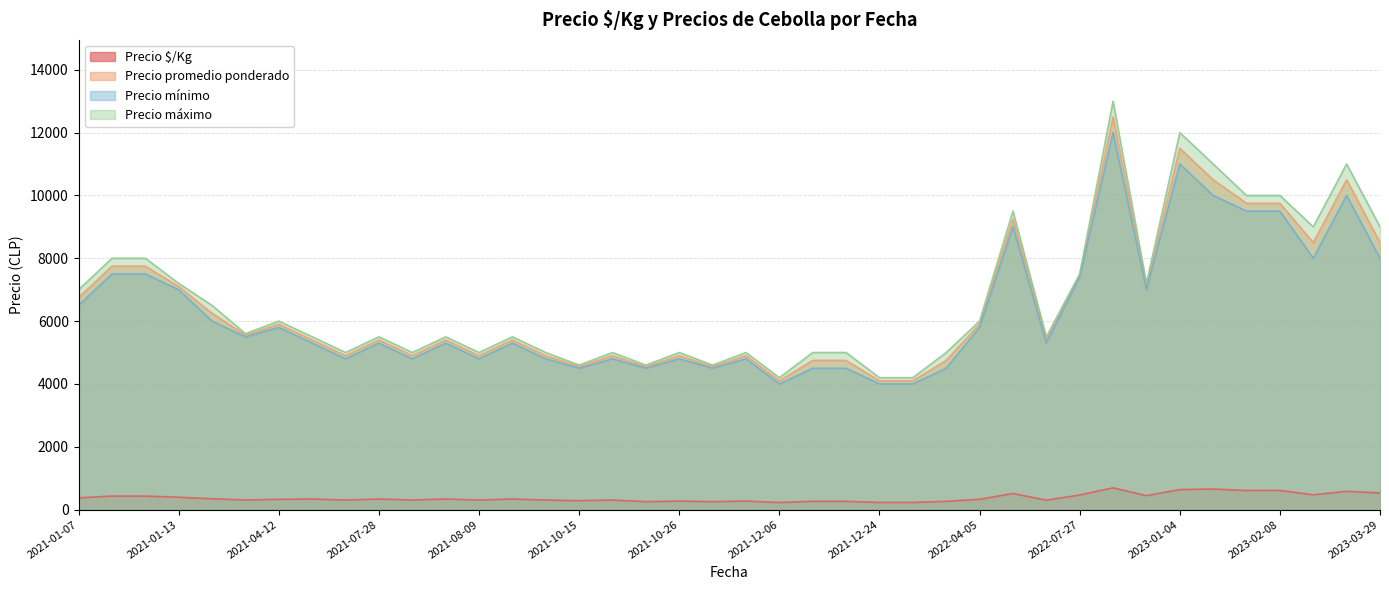

What is the greatest value displayed?

13000